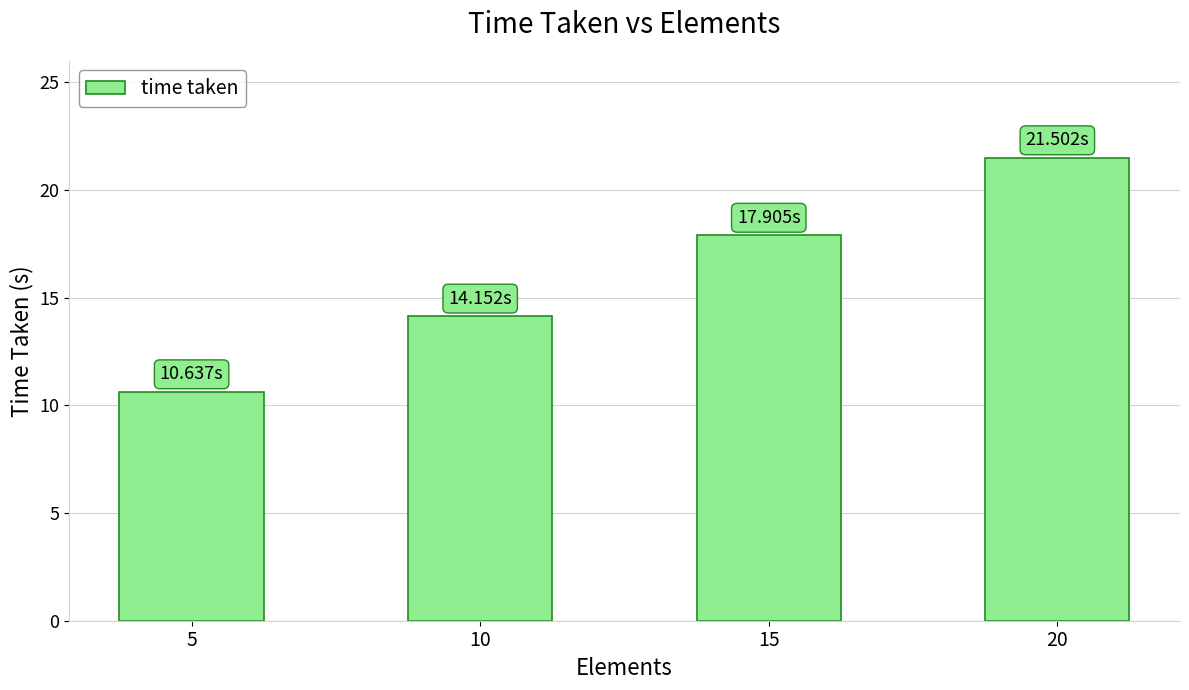

At which category does the chart reach its minimum across all series?

5